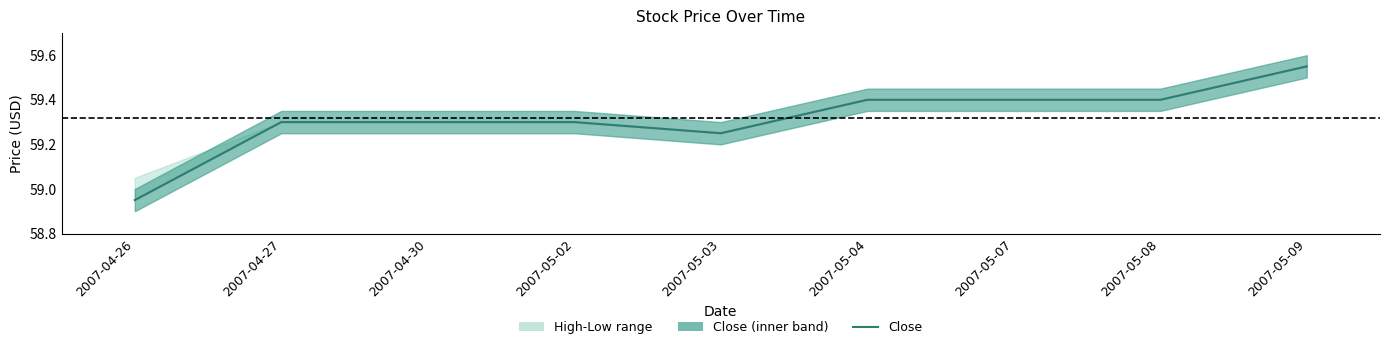

What is the sum of all values?

533.9